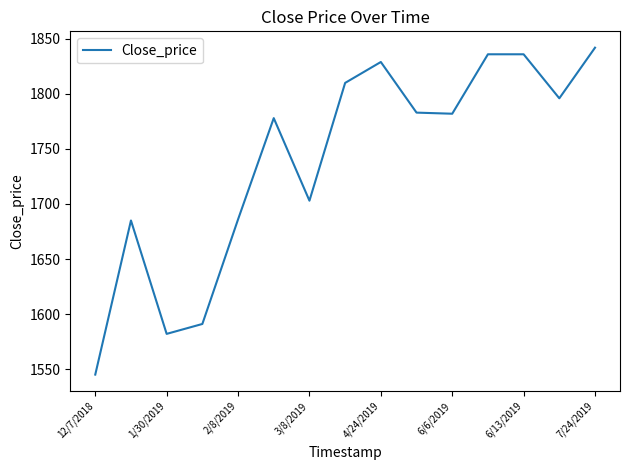

What is the greatest value displayed?

1842